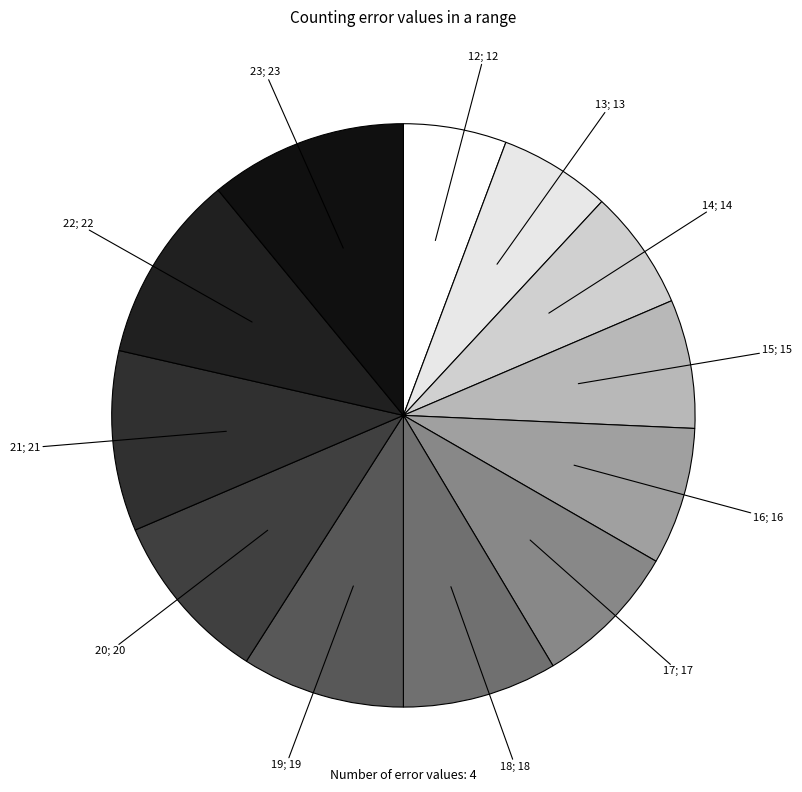

Count the number of slices in the pie.

12